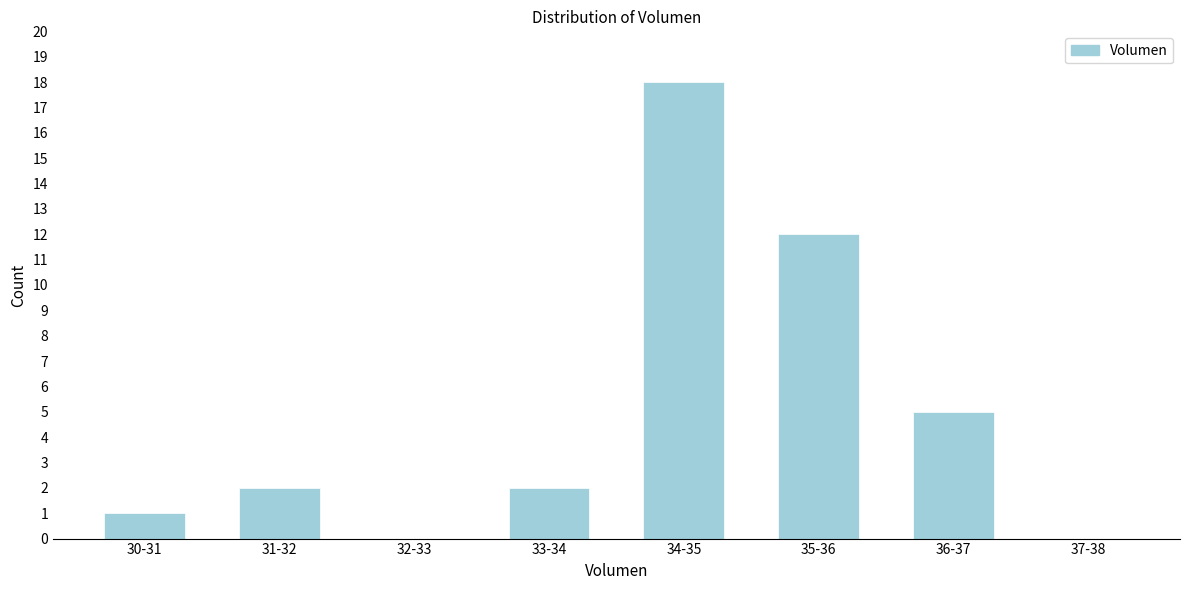

Reading right to left, extract all data points from this chart.

37-38=0	36-37=5	35-36=12	34-35=18	33-34=2	32-33=0	31-32=2	30-31=1